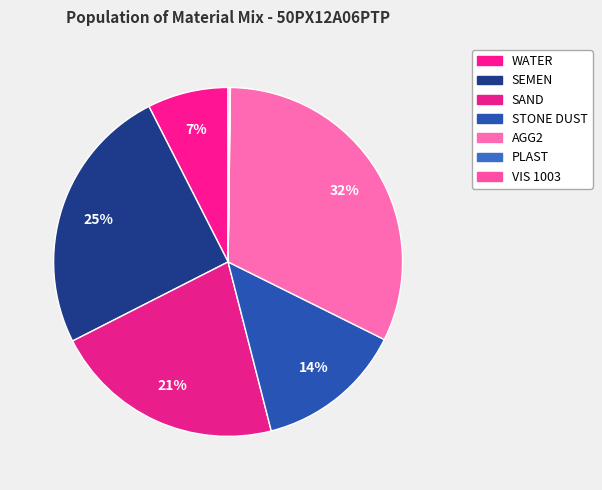

Rank the categories by value from highest to lowest.

AGG2, SEMEN, SAND, STONE DUST, WATER, VIS 1003, PLAST